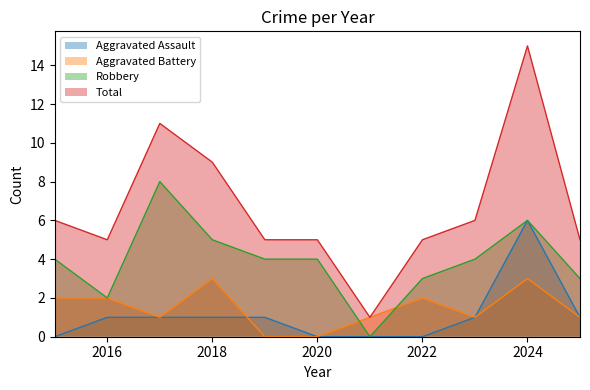

True or false: Aggravated Battery has a value of 2 at 2022.

True